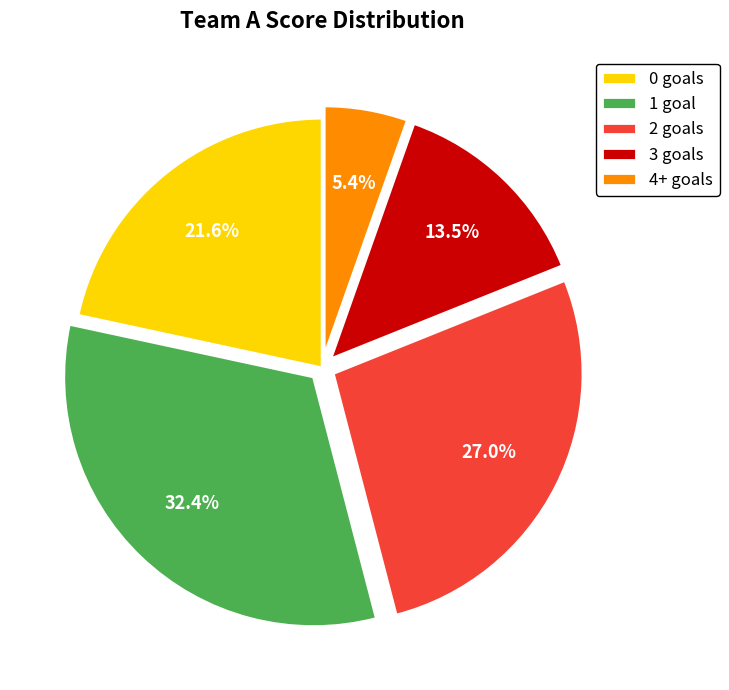

Which slice is the smallest?

4+ goals